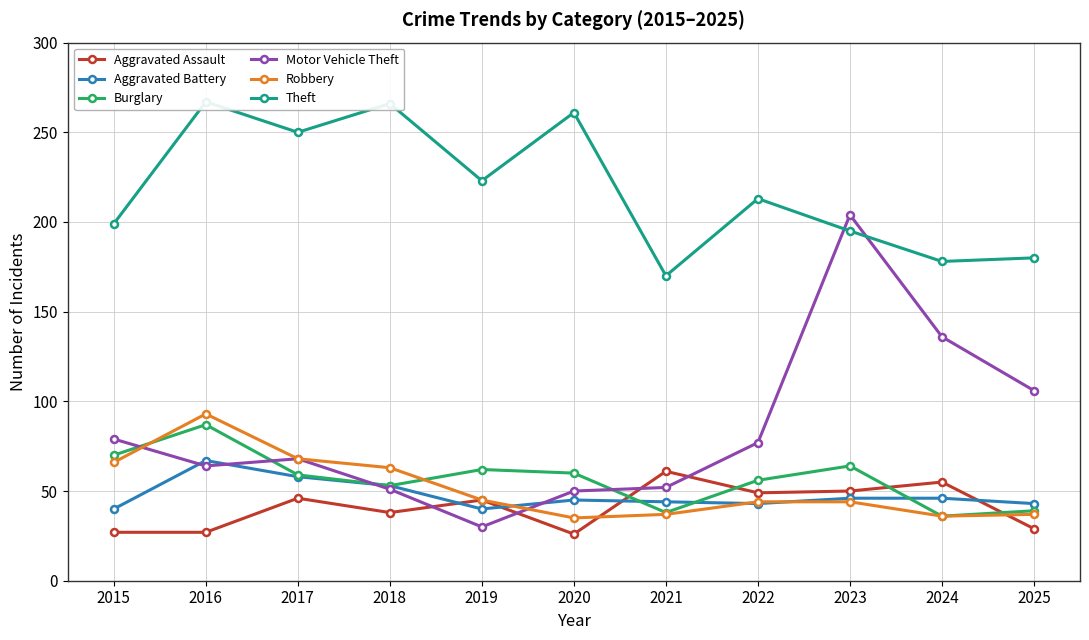

Which series has the largest total across all categories?

Theft